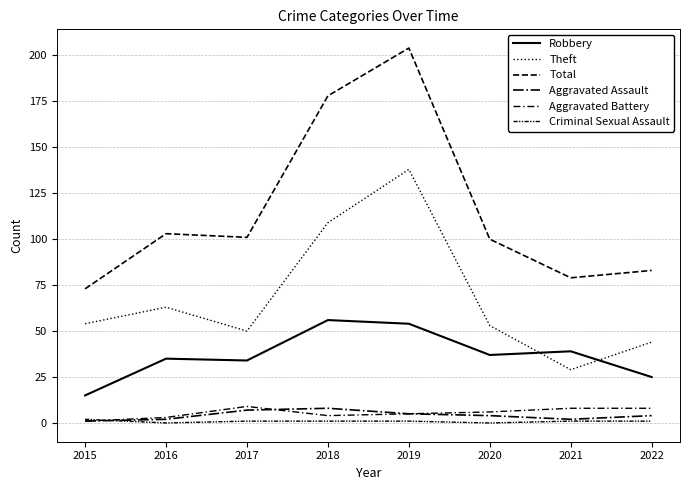

What is the total value across all series at 2021?

158